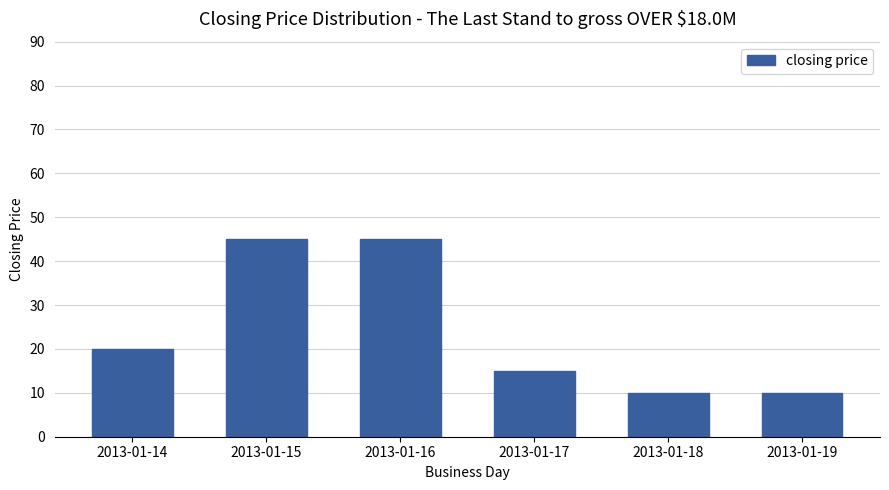

What is the maximum value shown in the chart?

45